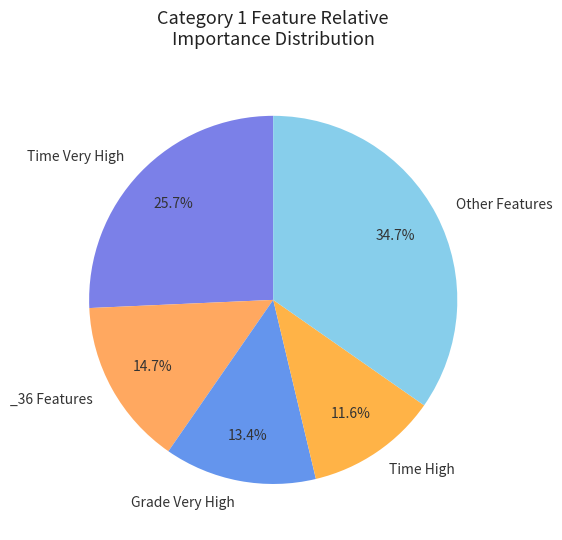

Count the number of slices in the pie.

5